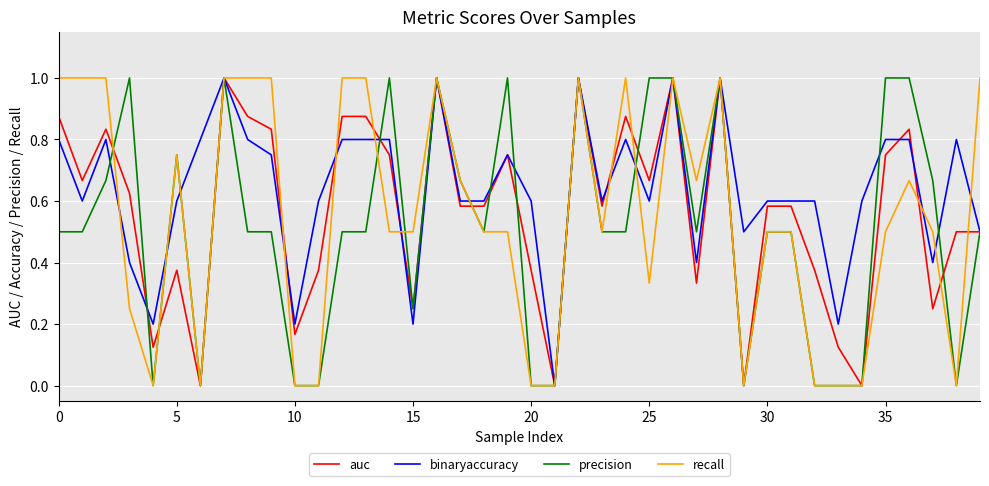

What is the greatest value displayed?

1.0